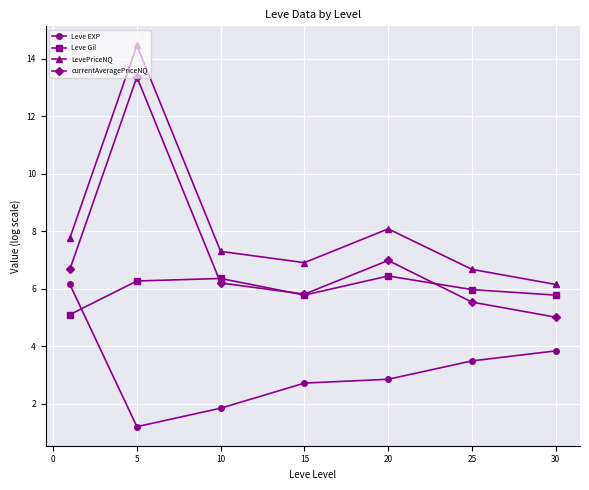

Reading left to right, extract all data points from this chart.

Leve EXP: 6.2	1.2	1.8	2.7	2.9	3.5	3.8
Leve Gil: 5.1	6.3	6.4	5.8	6.4	6.0	5.8
LevePriceNQ: 7.8	14.5	7.3	6.9	8.1	6.7	6.2
currentAveragePriceNQ: 6.7	13.4	6.2	5.8	7.0	5.5	5.0